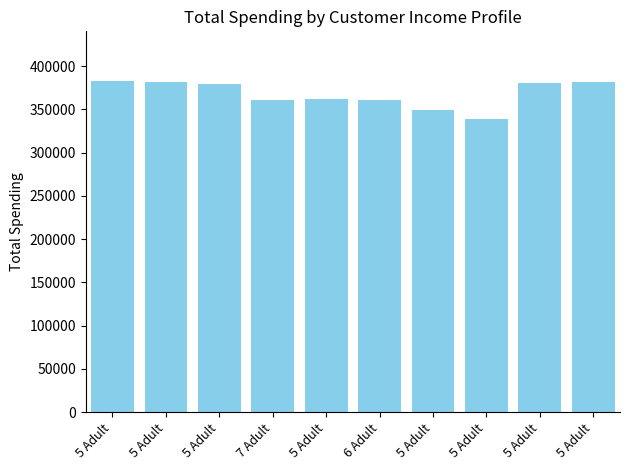

How many bars are there in total?

10